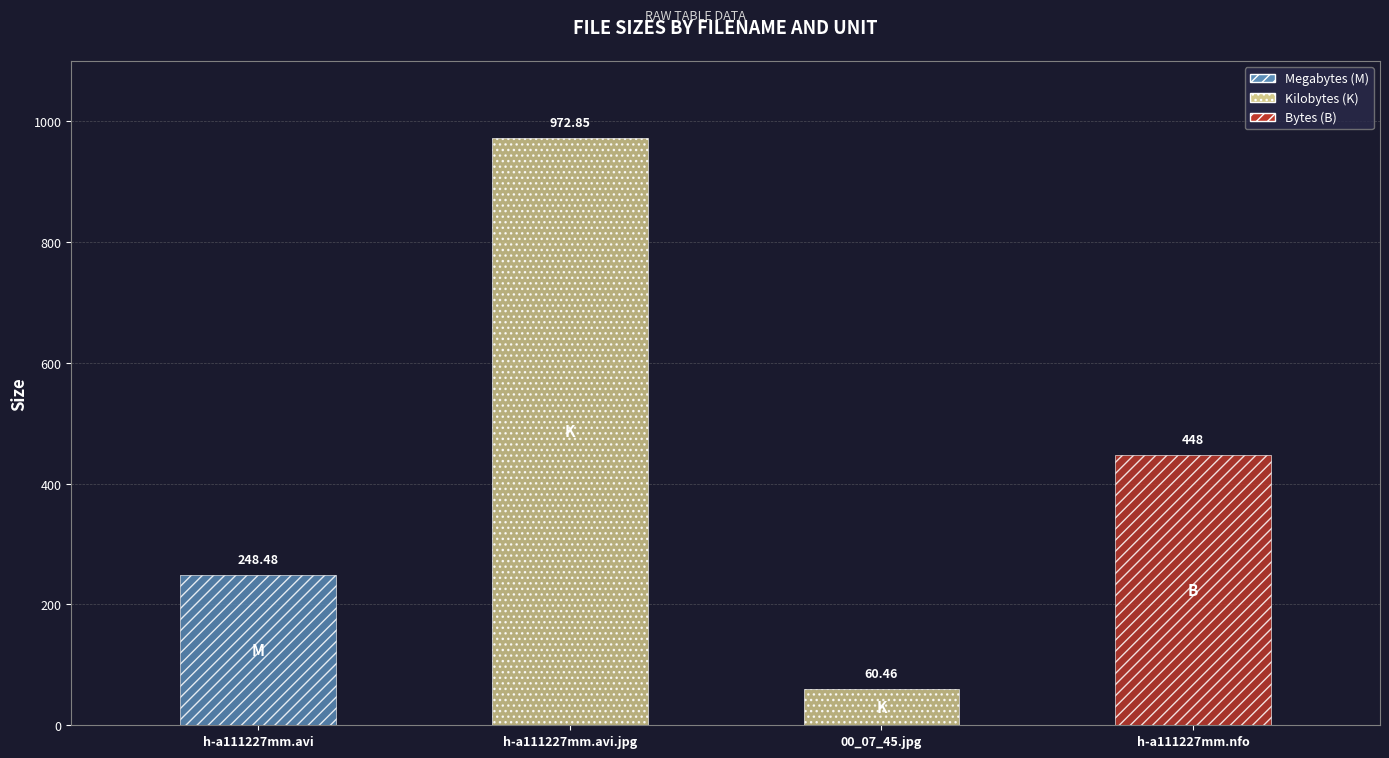

Reading right to left, extract all data points from this chart.

h-a111227mm.nfo
(B)=448.0	00_07_45.jpg
(K)=60.5	h-a111227mm.avi.jpg
(K)=972.9	h-a111227mm.avi
(M)=248.5